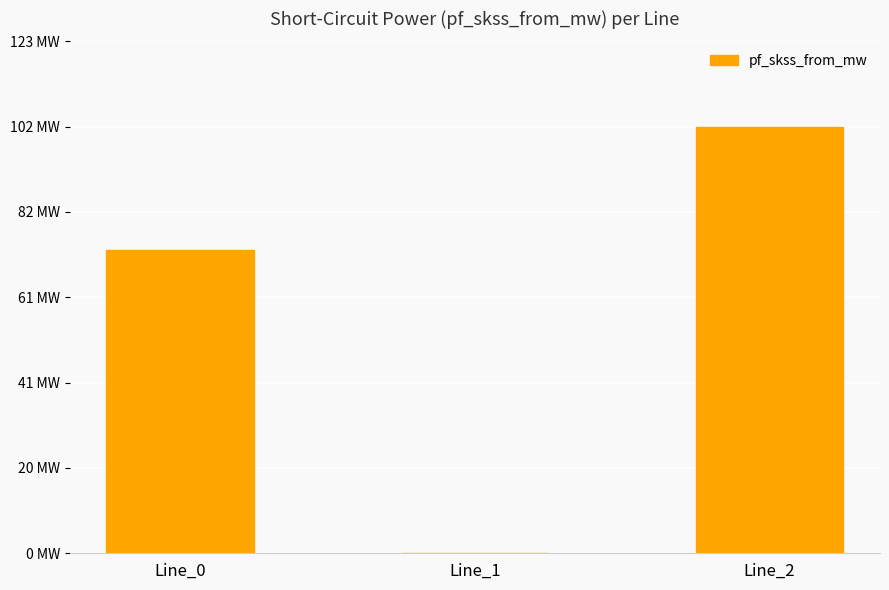

What is the ratio of the value at Line_0 to the value at Line_2?

0.7